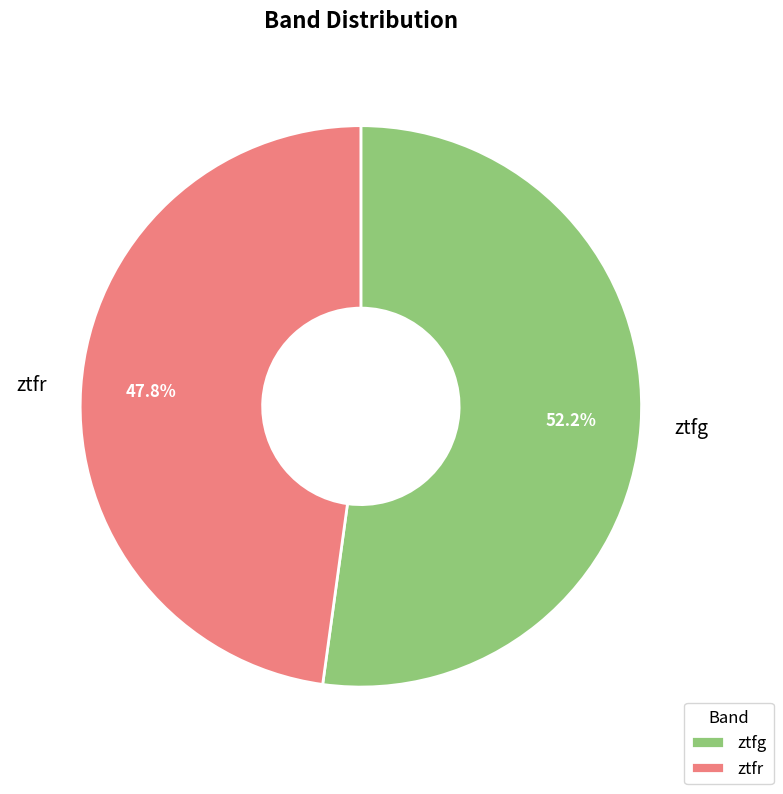

To the nearest percent, what percentage of the pie is ztfg?

52%